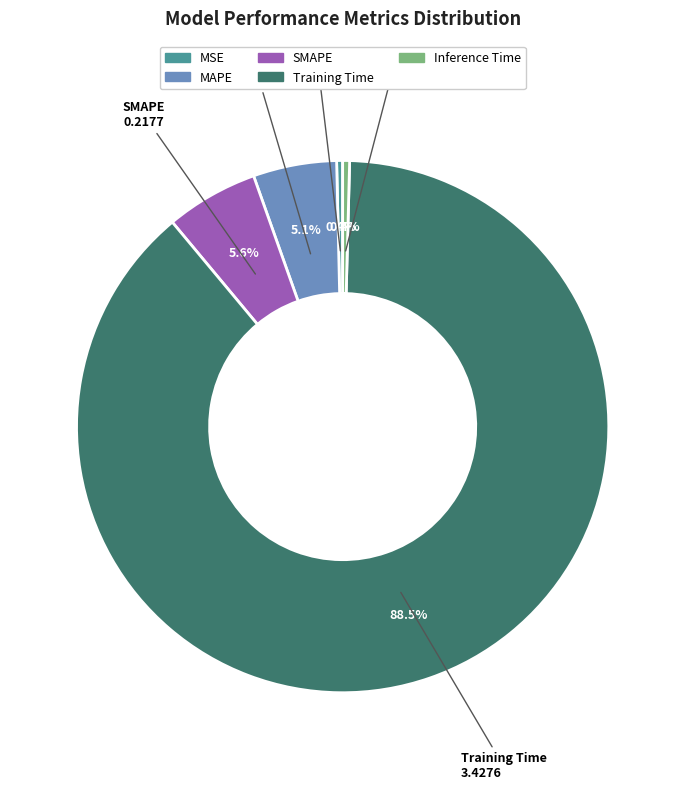

To the nearest percent, what portion does SMAPE represent?

6%